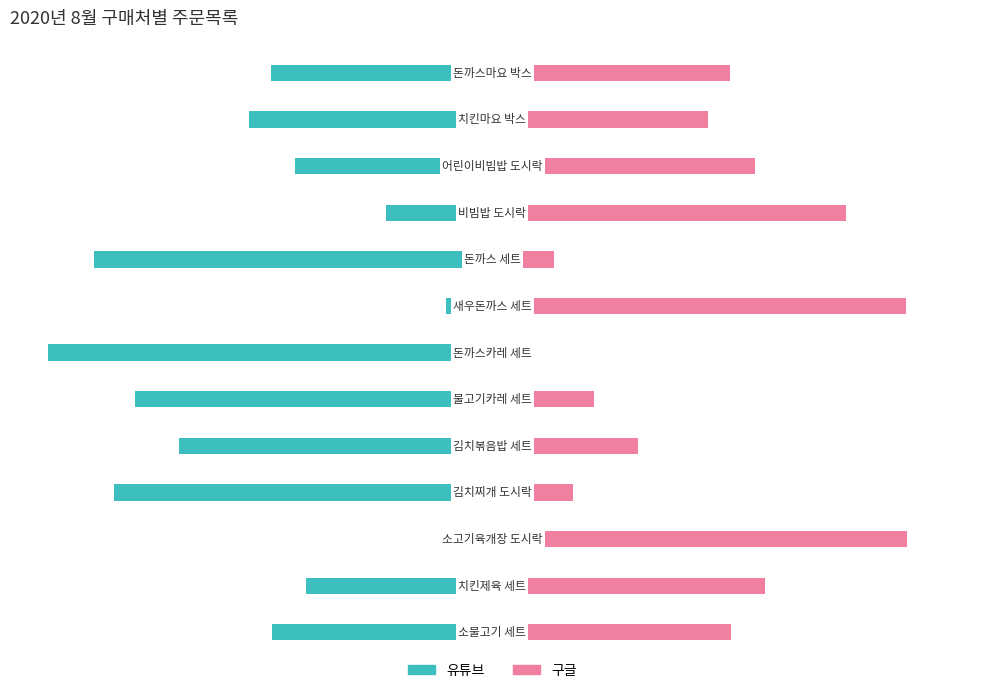

The 유튜브 series shows -130.7 at 6. True or false?

False